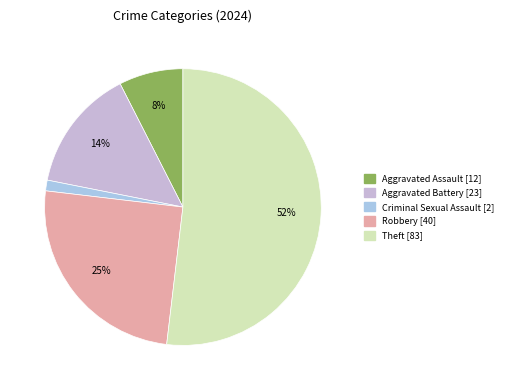

Count the number of slices in the pie.

5